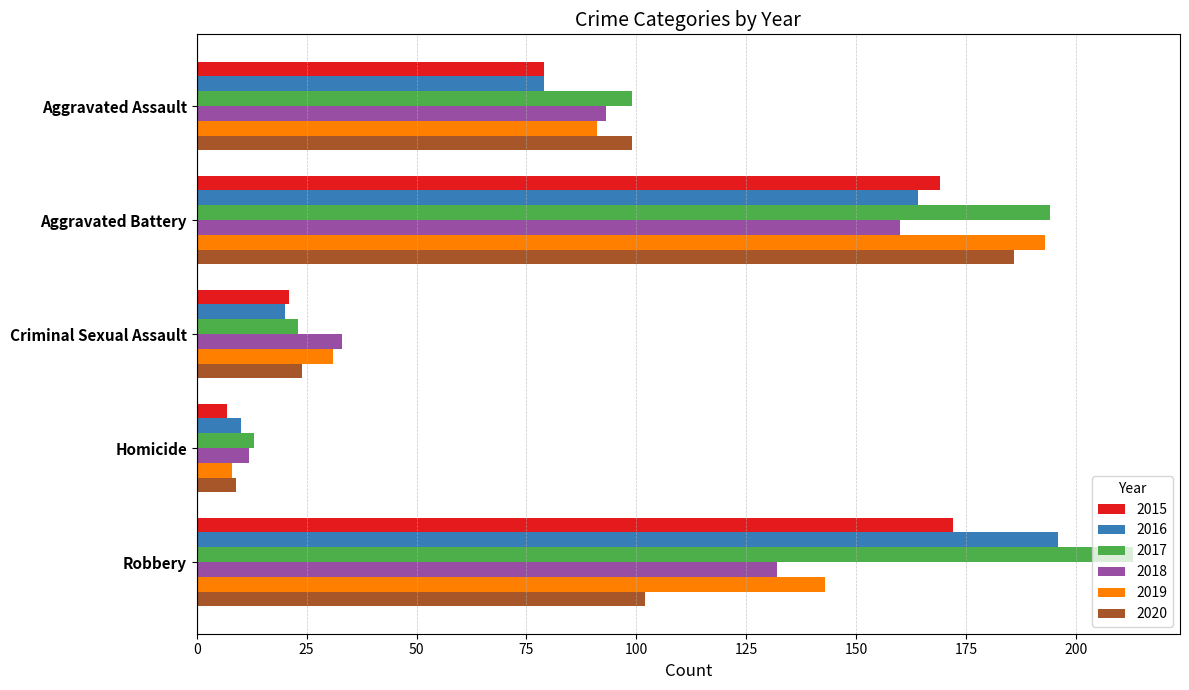

What is the sum of the 2016 values at Criminal Sexual Assault and Aggravated Battery?

184